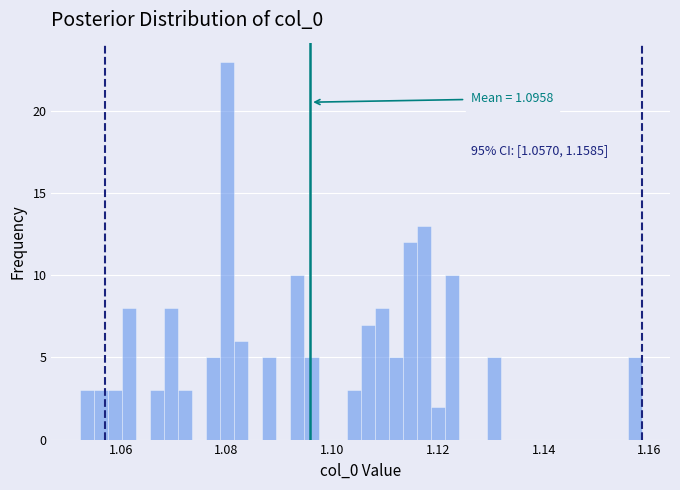

Read against the x-axis, roughly where is the centre of the tallest bar?

1.080